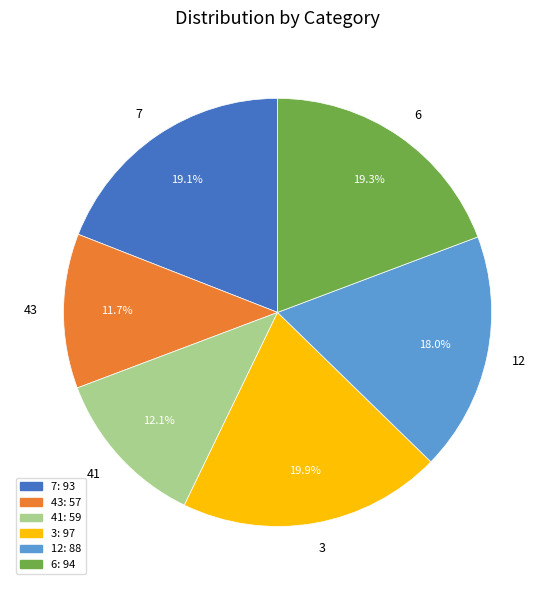

Is there a majority slice in this chart?

No